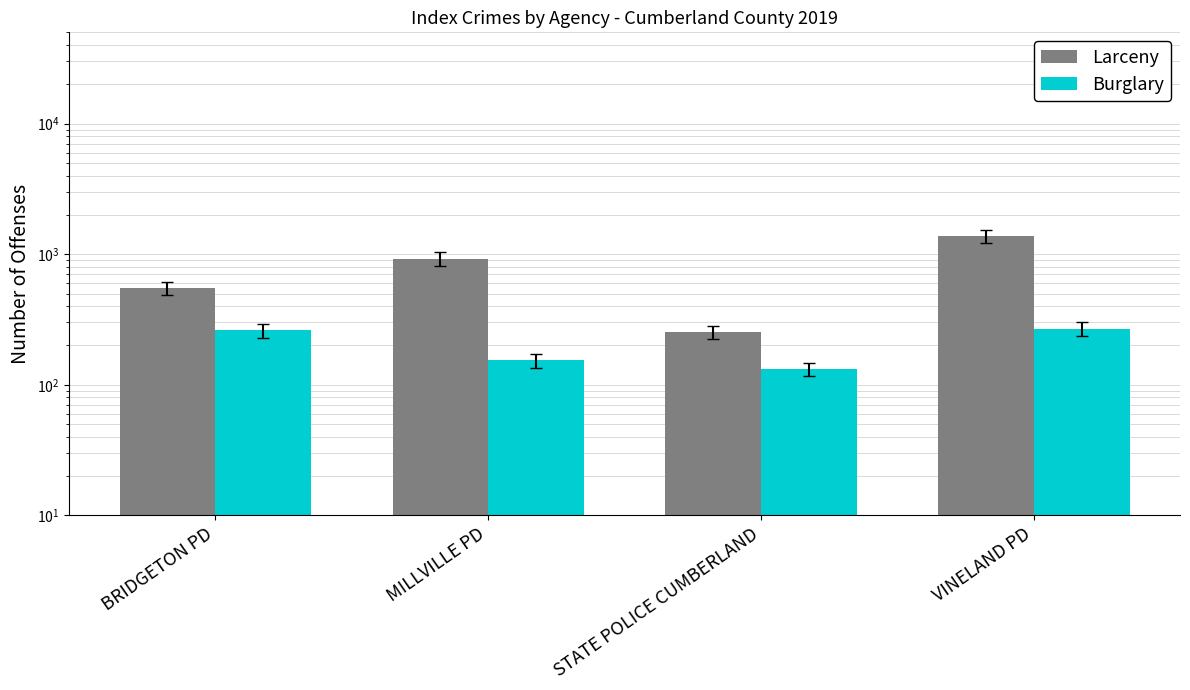

Does the chart contain stacked bars?

No